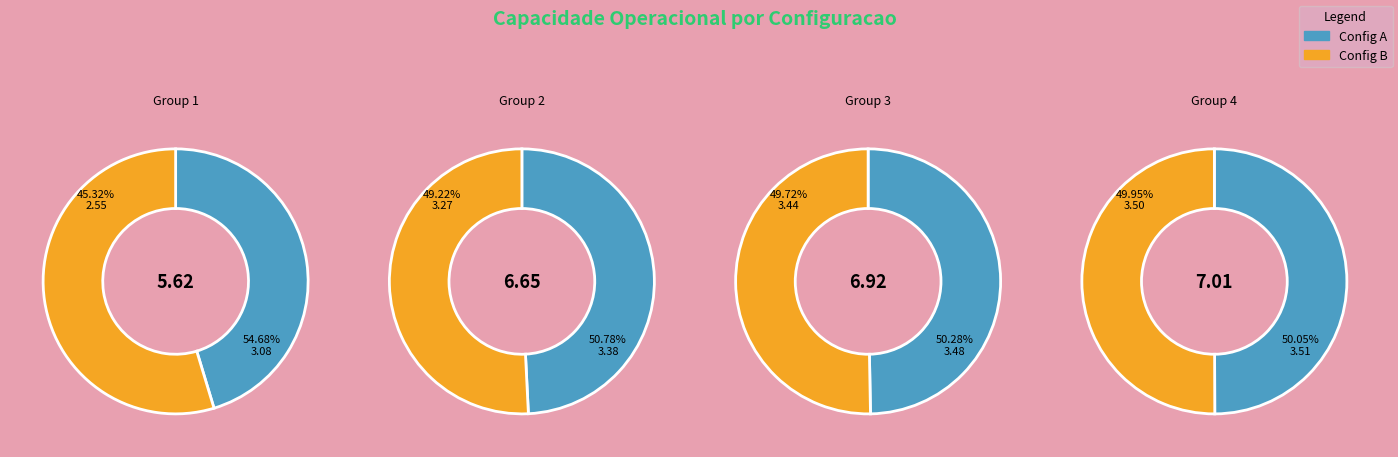

Is it true that 5 is 22% of the pie?

False